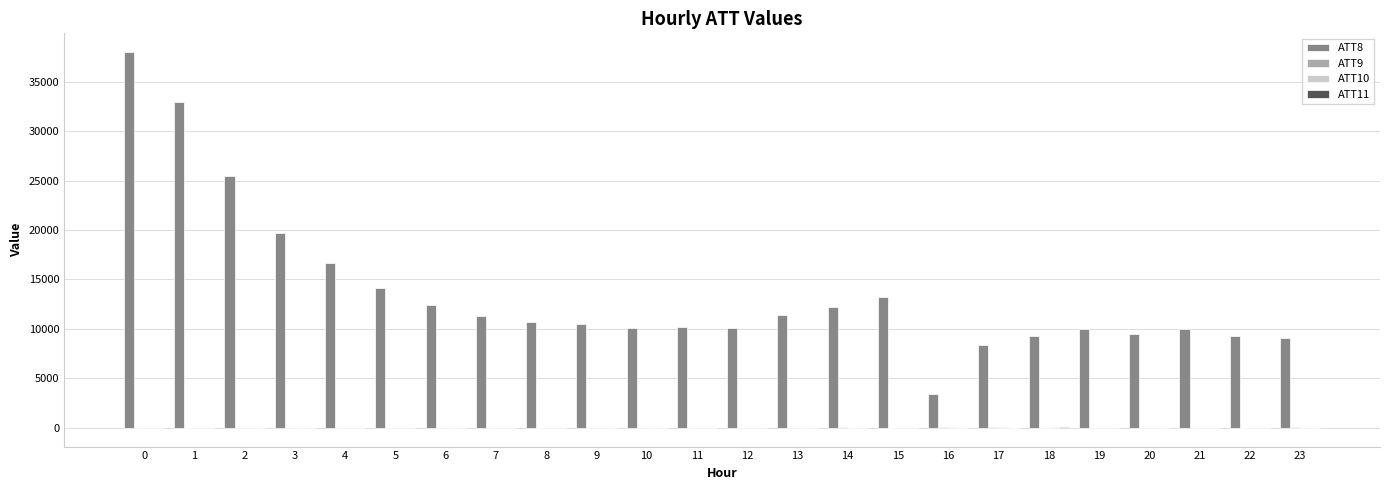

What is the greatest value displayed?

38000.0